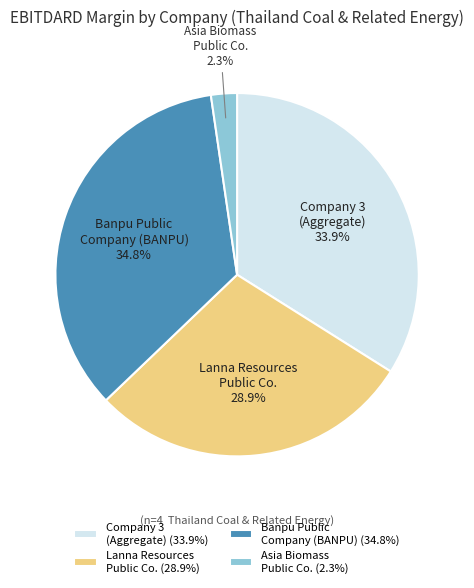

What is the total percentage of Banpu Public Company (BANPU) and Company 3 (Aggregate)?

68.8%